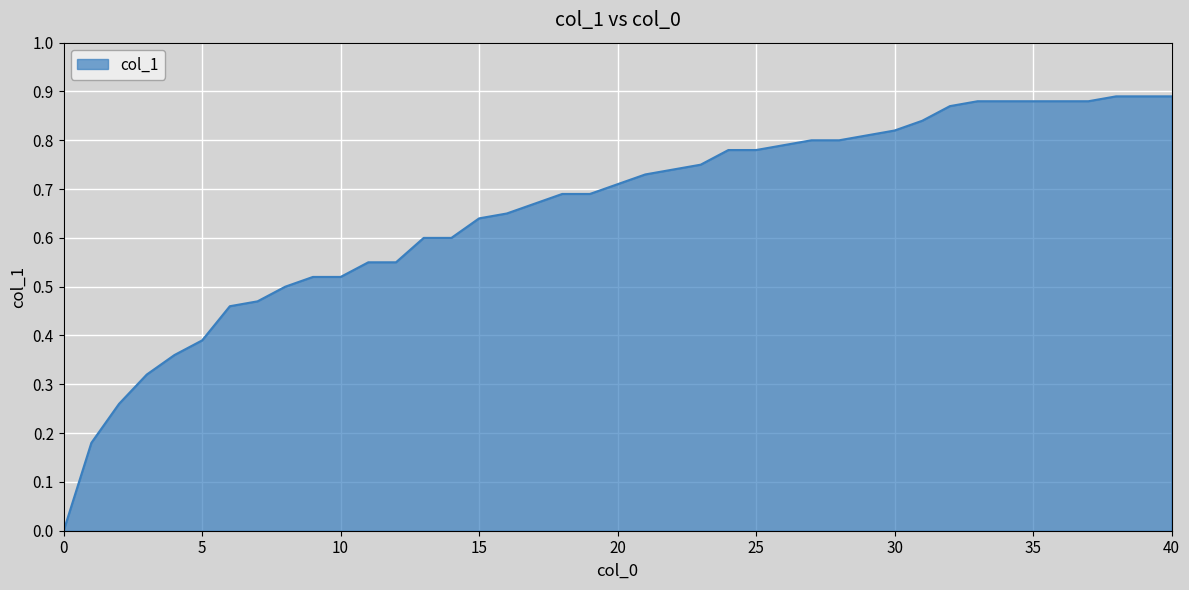

Count the values in the range 0 to 1.

40